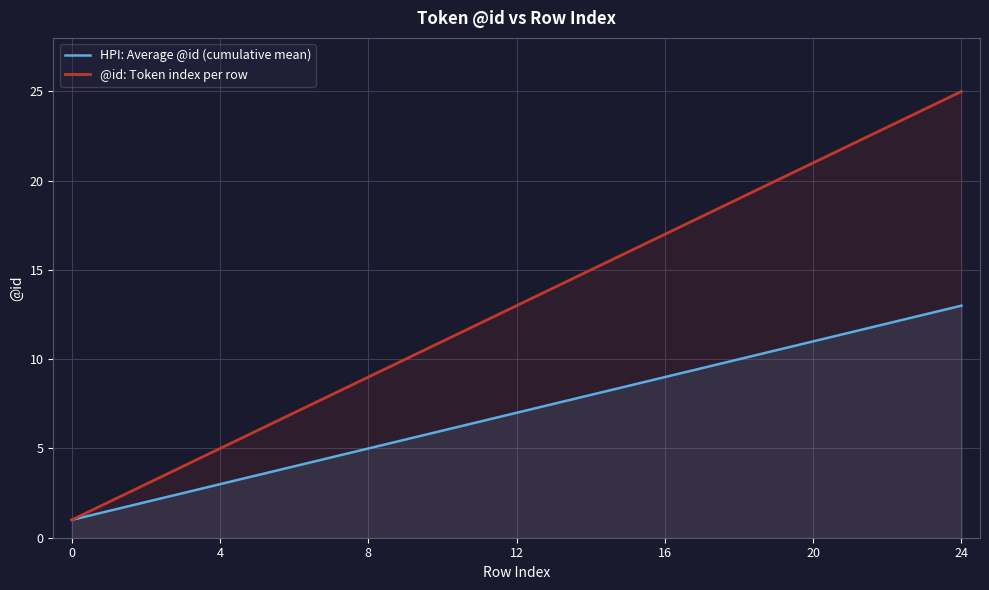

True or false: @id: Token index per row has more than 1 interior local peaks.

False